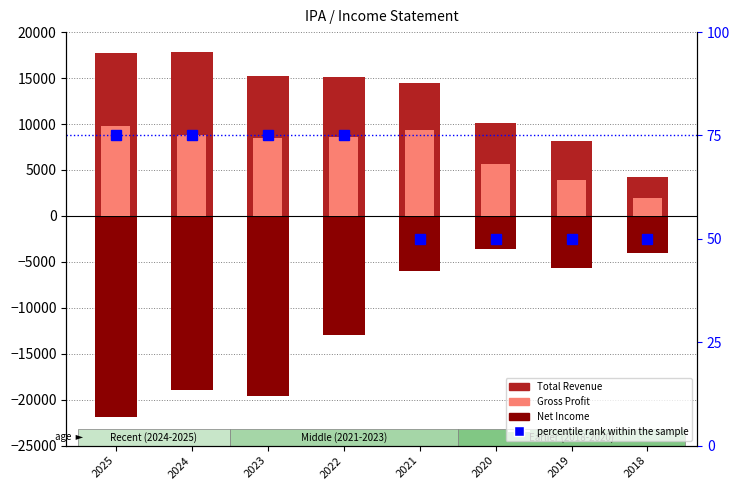

What is the difference between the second highest and minimum values in the percentile rank within the sample series?

25